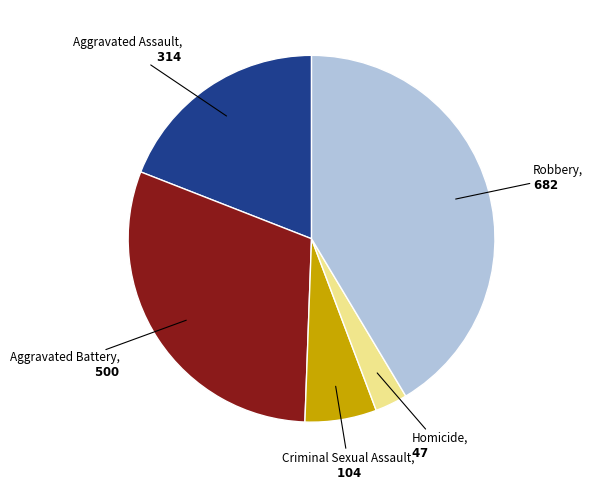

Is there any slice that represents more than half of the pie?

No